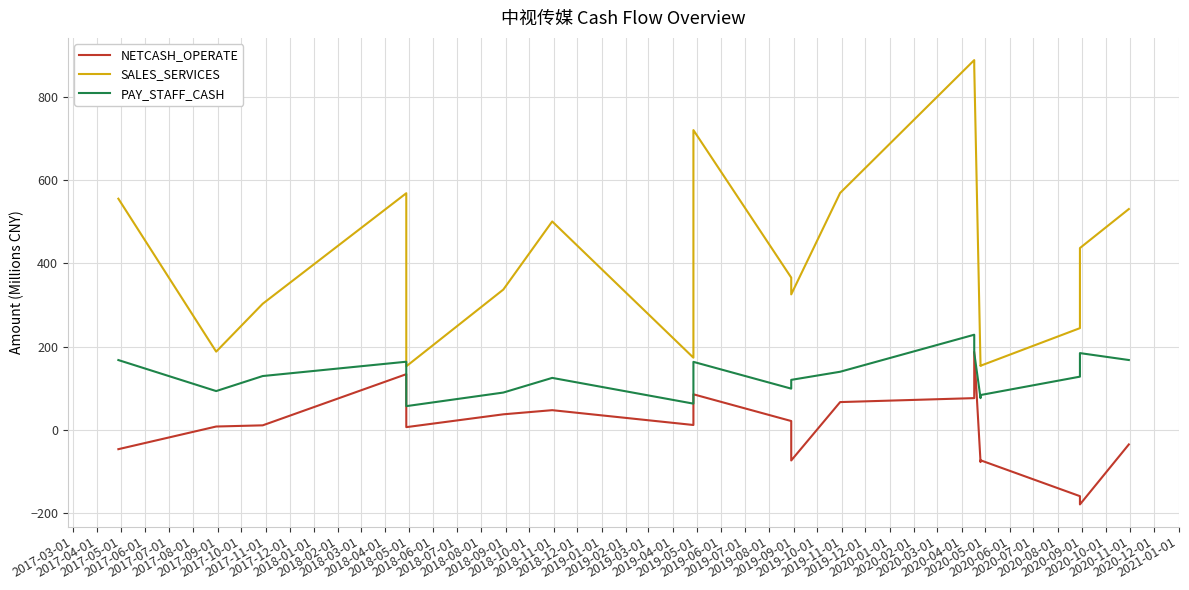

What are all the series names shown in the legend?

NETCASH_OPERATE, SALES_SERVICES, PAY_STAFF_CASH